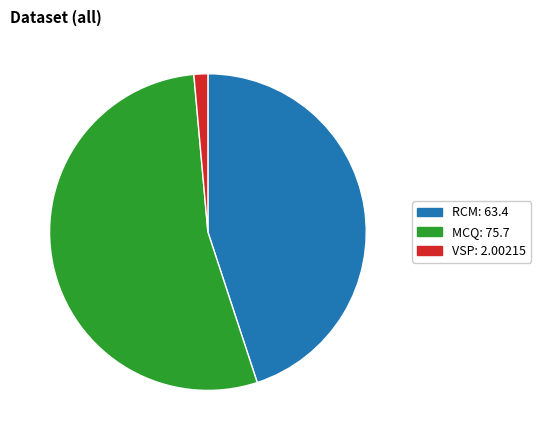

Which category has the biggest portion of the pie?

MCQ